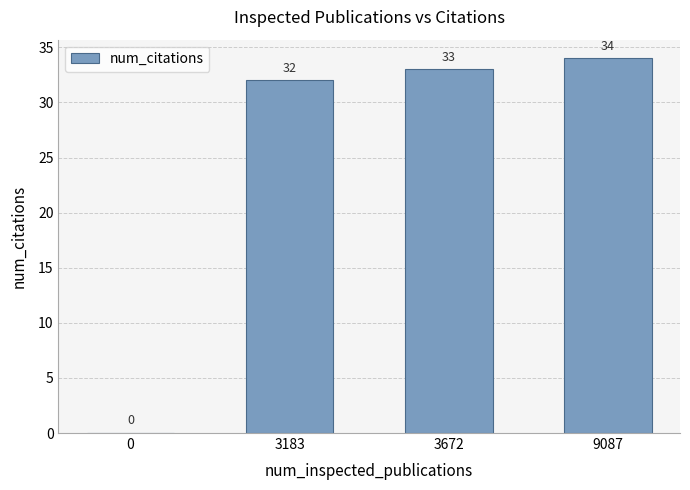

What is the greatest value displayed?

34